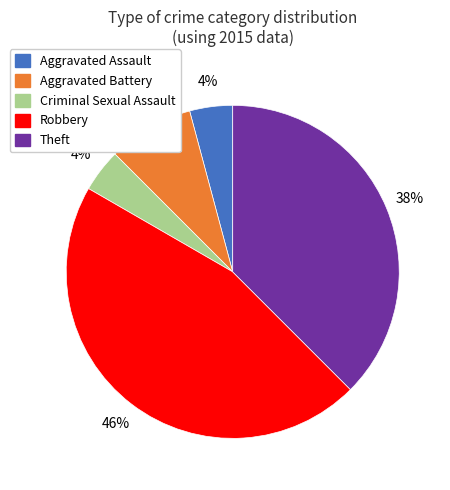

To the nearest percent, what portion does Aggravated Battery represent?

8%